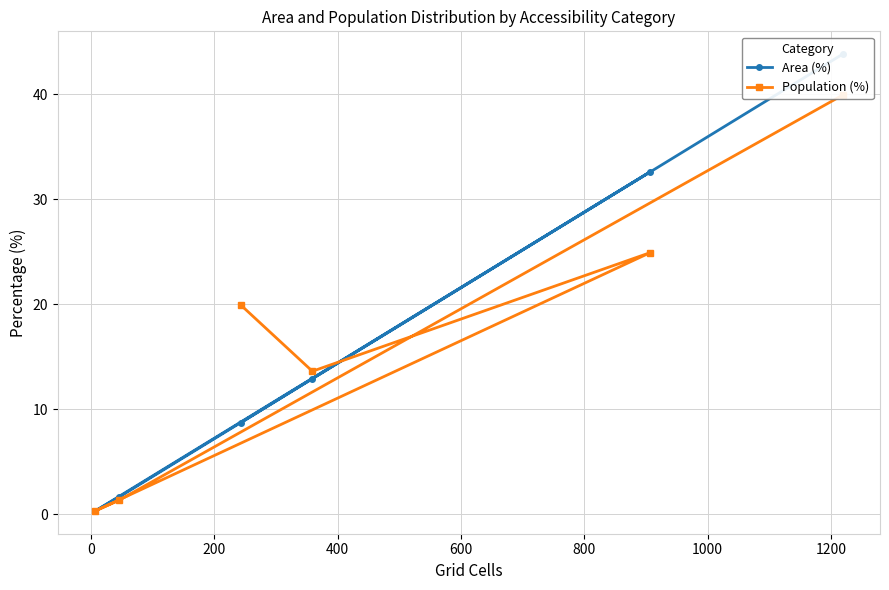

What is the average value of the Population (%) series?

16.6